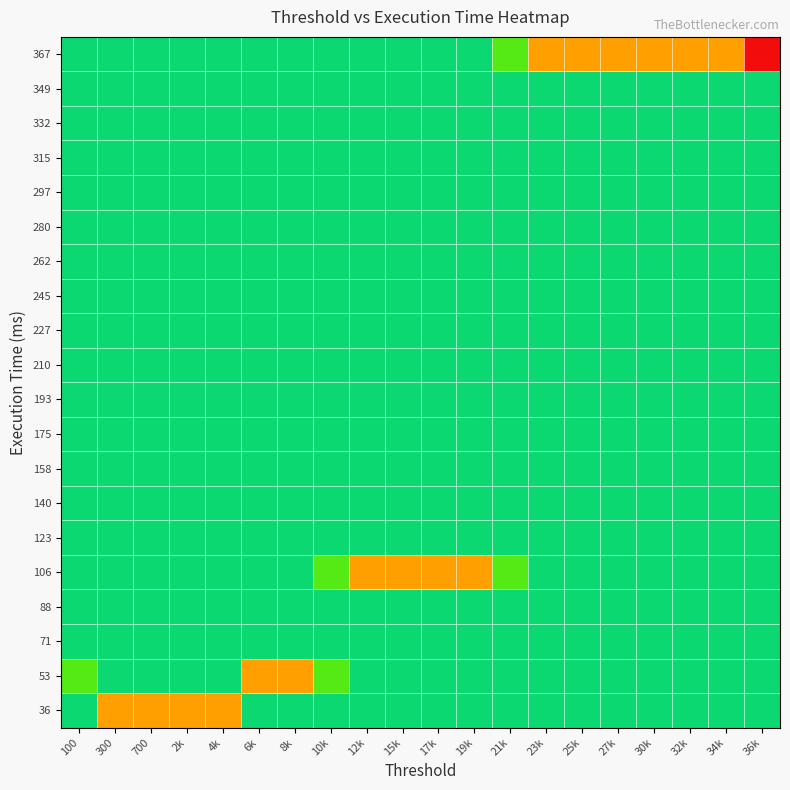

Rank the series at 30k from highest to lowest value.

367, 36, 53, 71, 88, 106, 123, 140, 158, 175, 193, 210, 227, 245, 262, 280, 297, 315, 332, 349